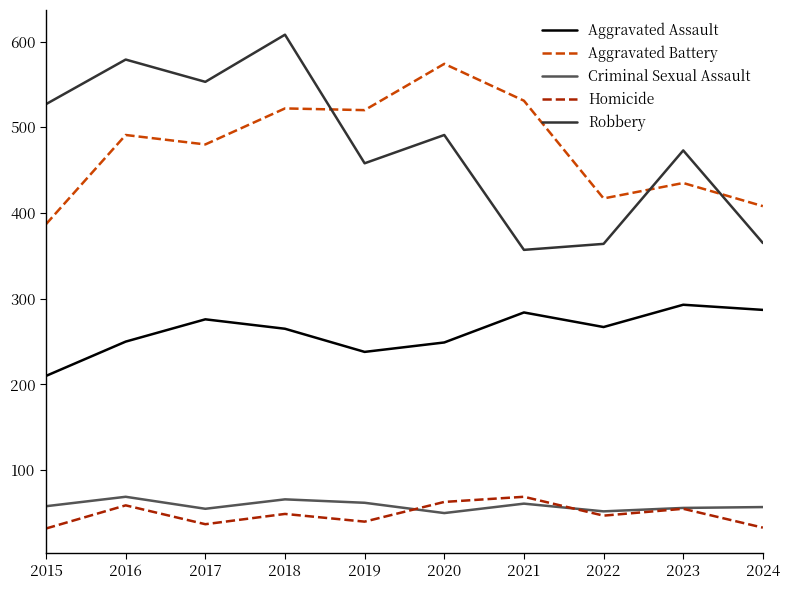

True or false: Aggravated Battery and Aggravated Assault cross at least once.

False